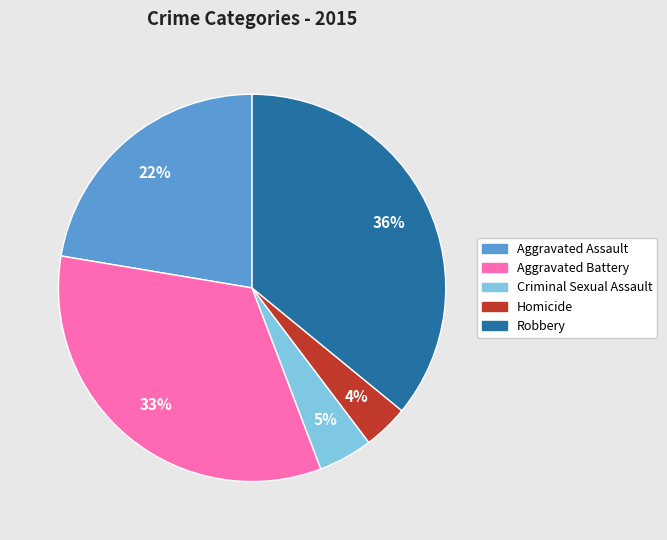

What is the largest slice in the pie chart?

Robbery